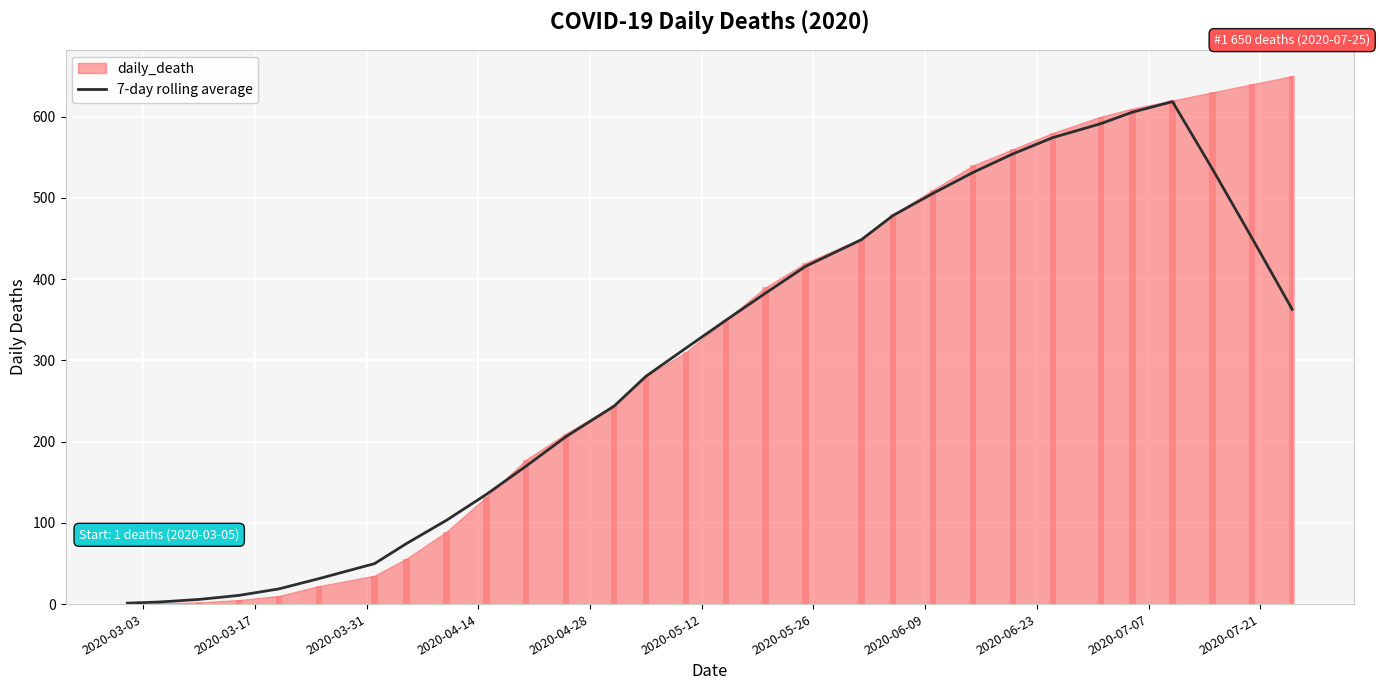

How many data points are above 349?

15